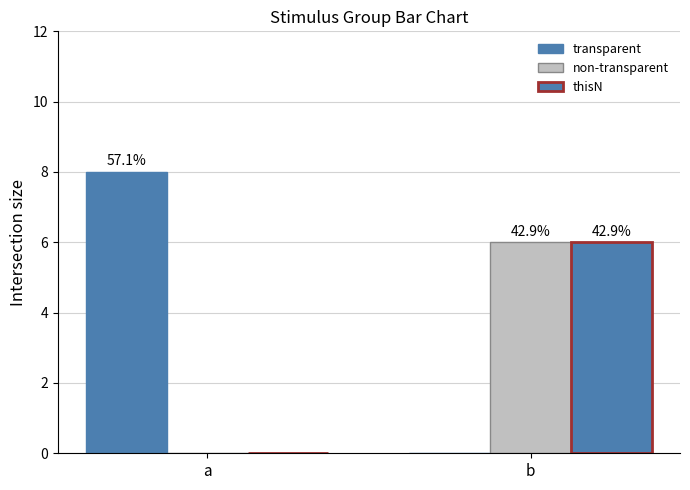

Are the bars grouped side by side (vs. stacked)?

Yes